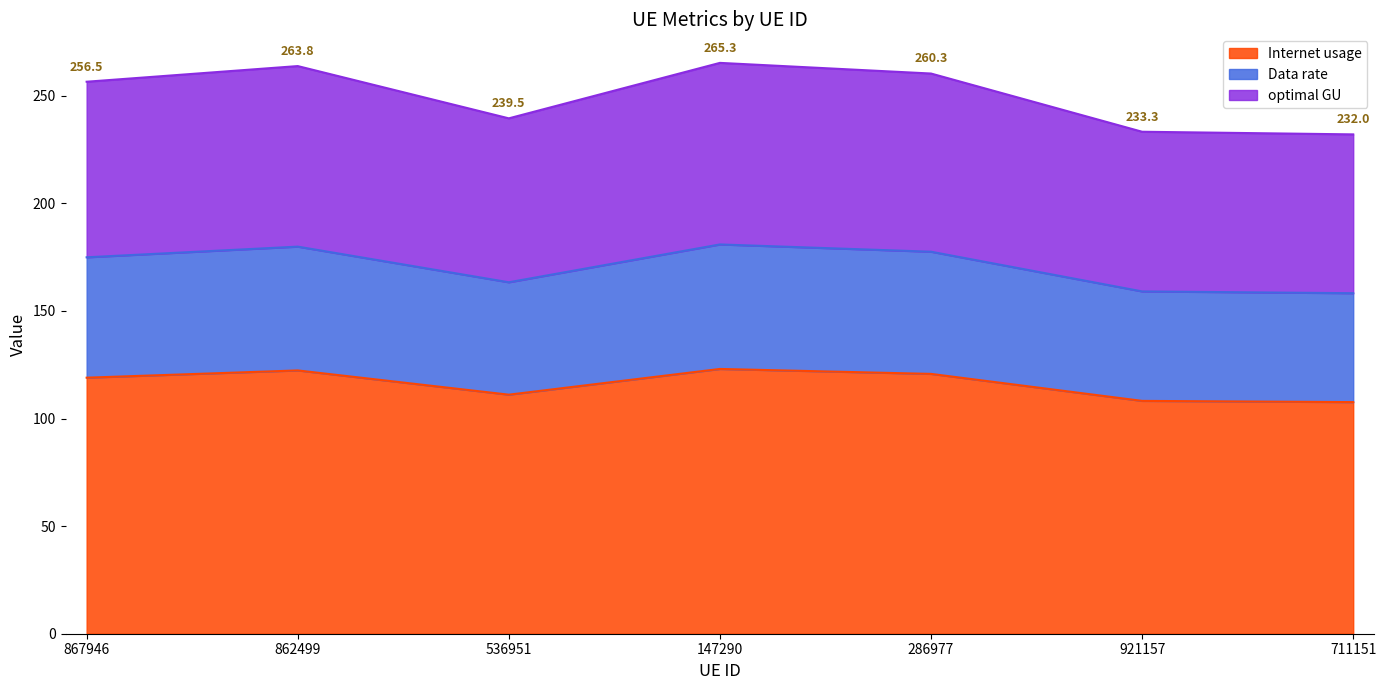

What is the greatest value displayed?

265.3